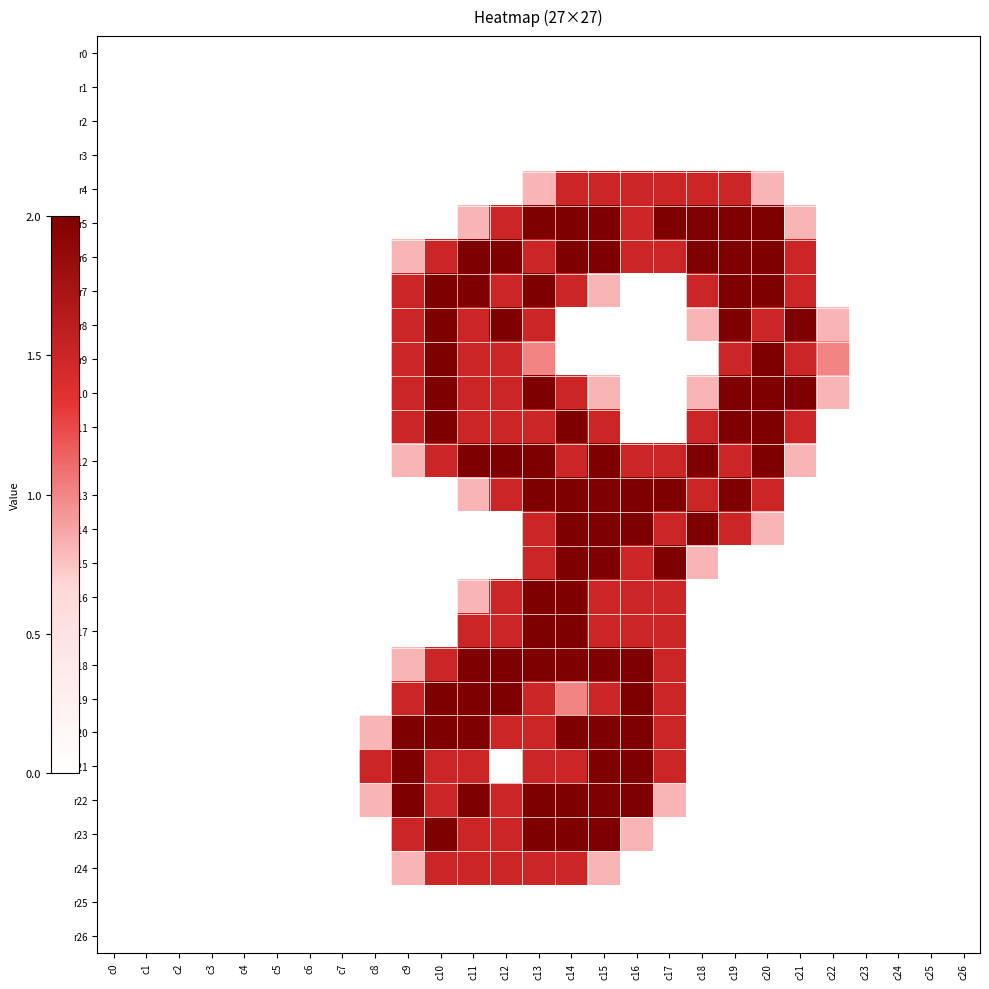

How many series are shown in this chart?

27